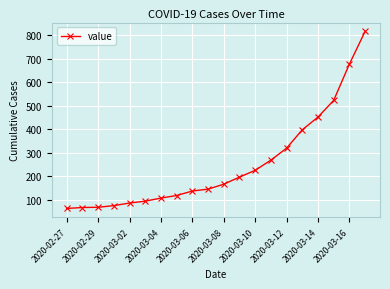

What is the value of the 10th point from the left?

146